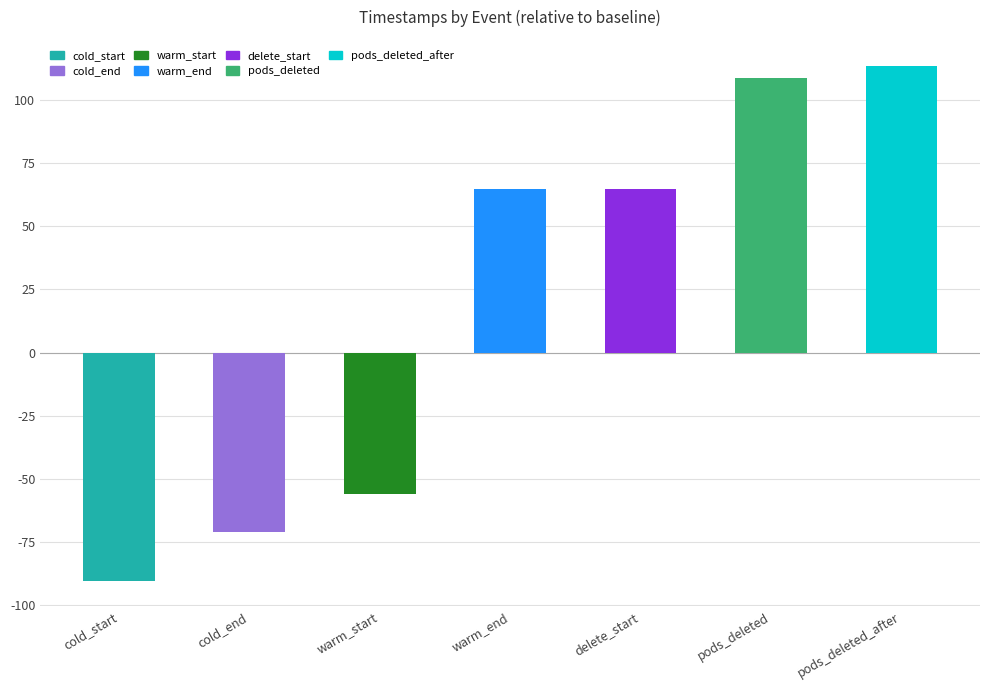

Reading left to right, what are all the values shown in this chart?

cold_start=-90.3	cold_end=-71.1	warm_start=-56.1	warm_end=64.8	delete_start=64.8	pods_deleted=108.6	pods_deleted_after=113.6